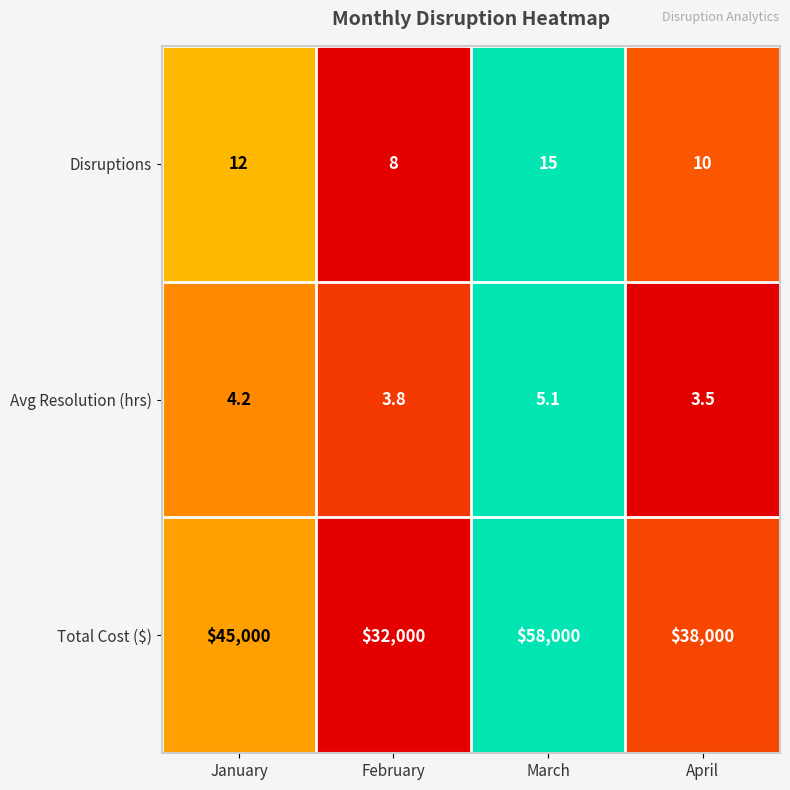

What is the approximate value of Total Cost ($) at February?

32000.0